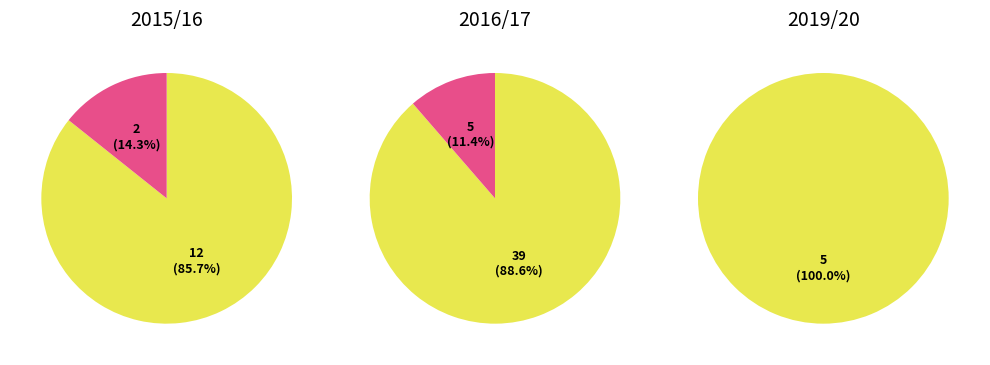

What is the total percentage of goals_conceded and bonus?

100.0%